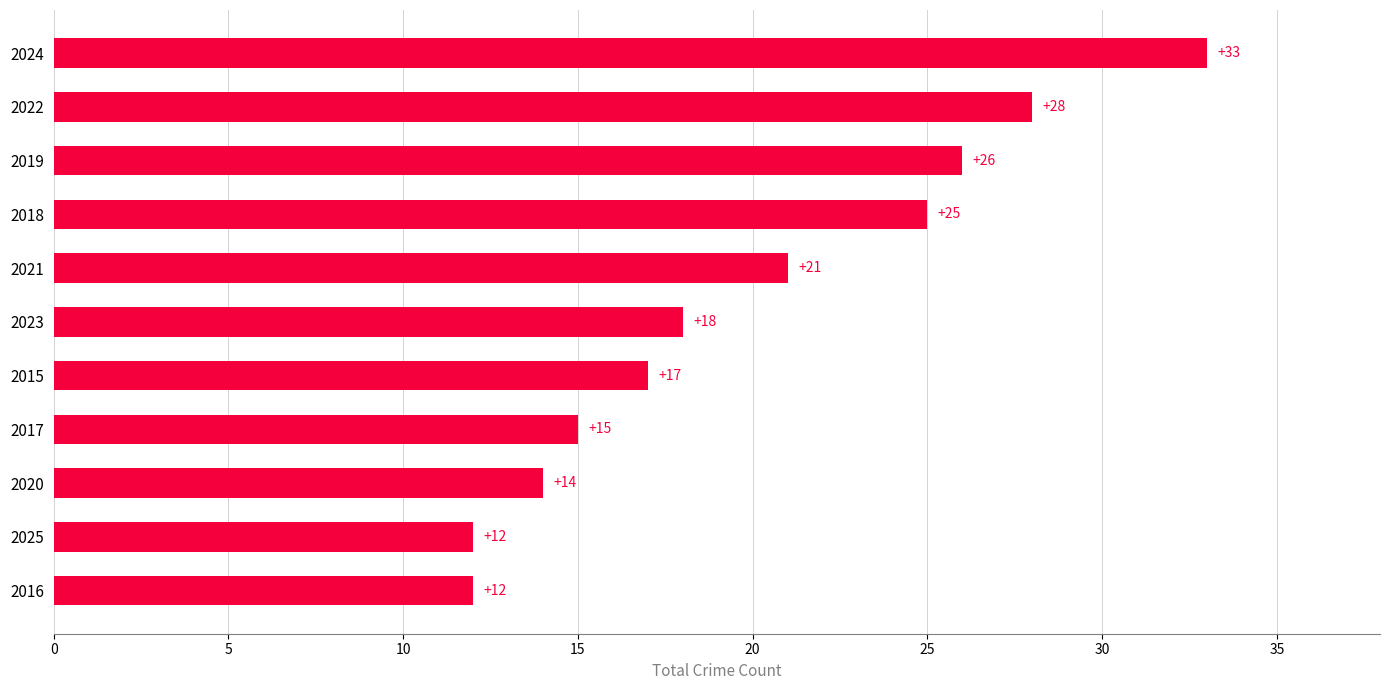

What is the smallest value displayed?

12